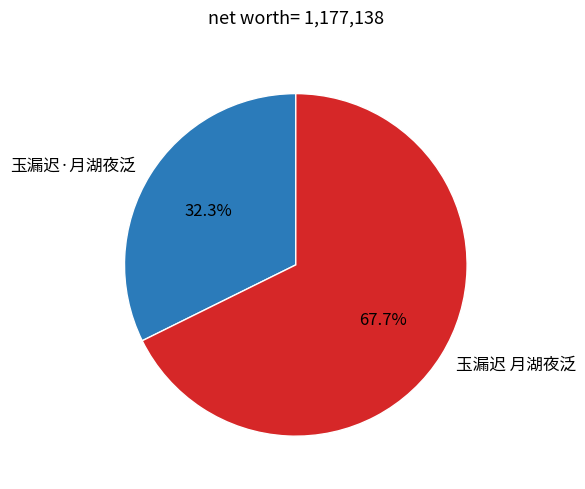

Is there a majority slice in this chart?

Yes